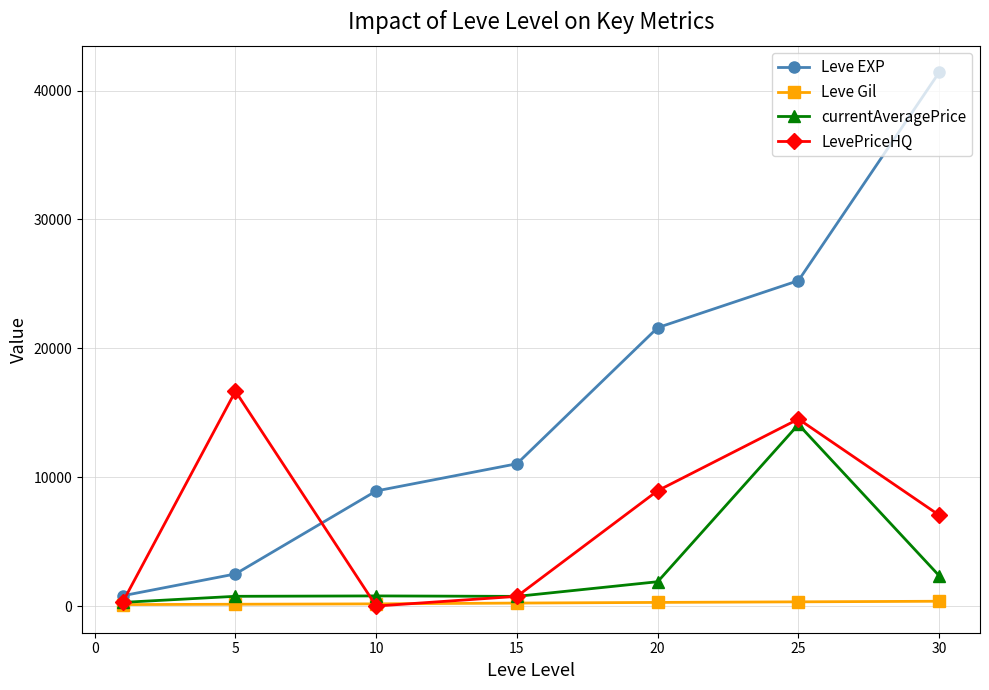

How many times do Leve EXP and LevePriceHQ cross each other?

2